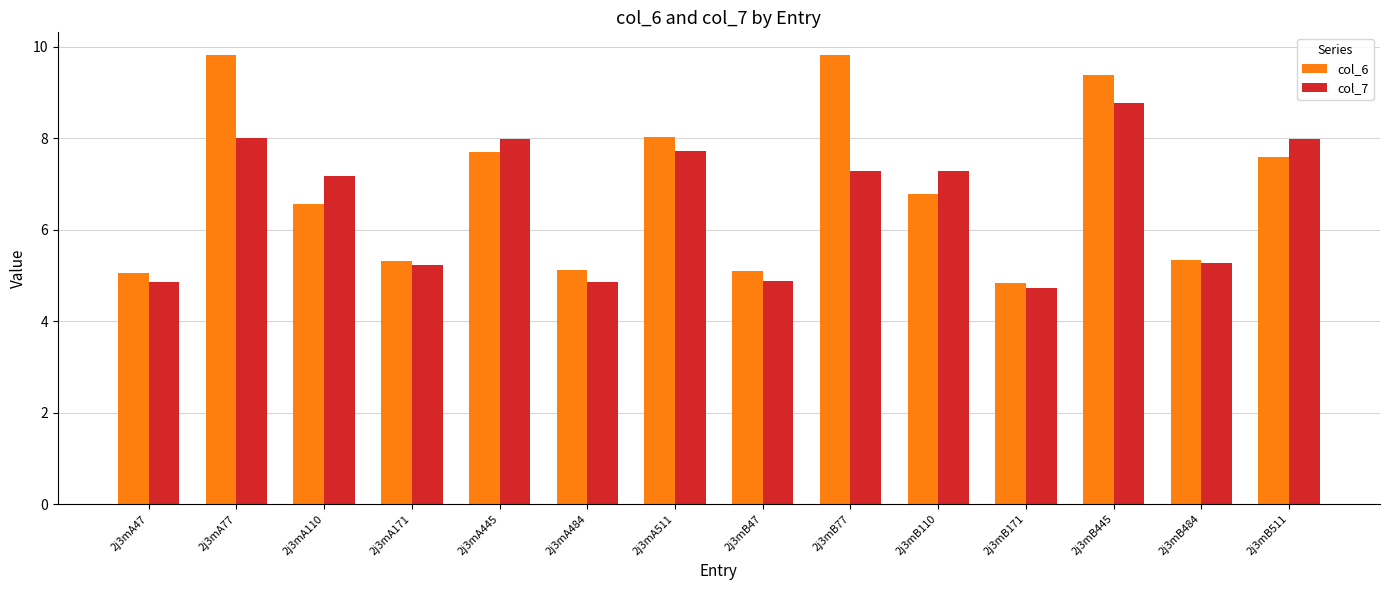

At which label is col_6 closest to 7?

2j3mB110